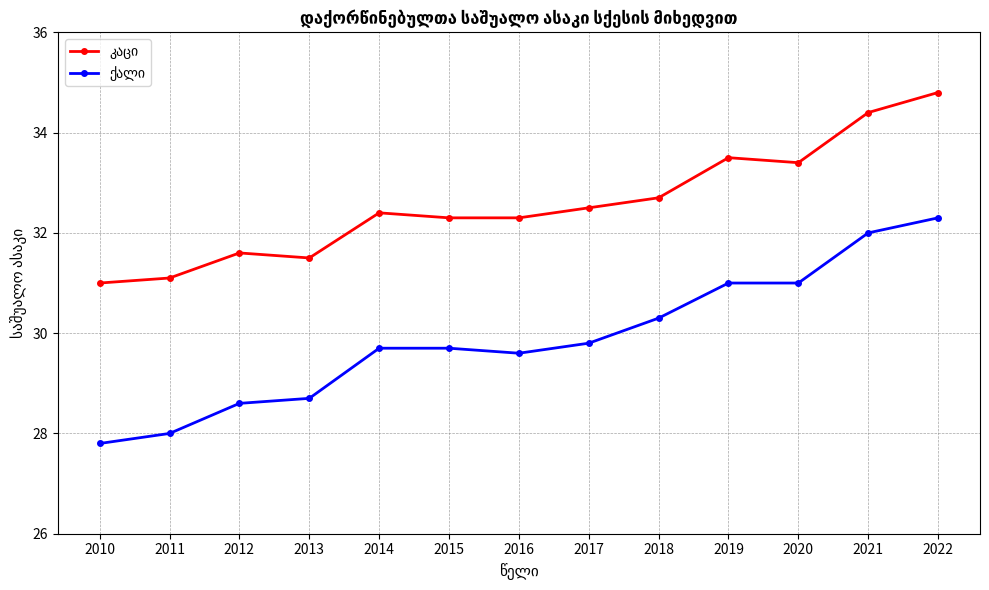

How many distinct data groups are displayed?

2